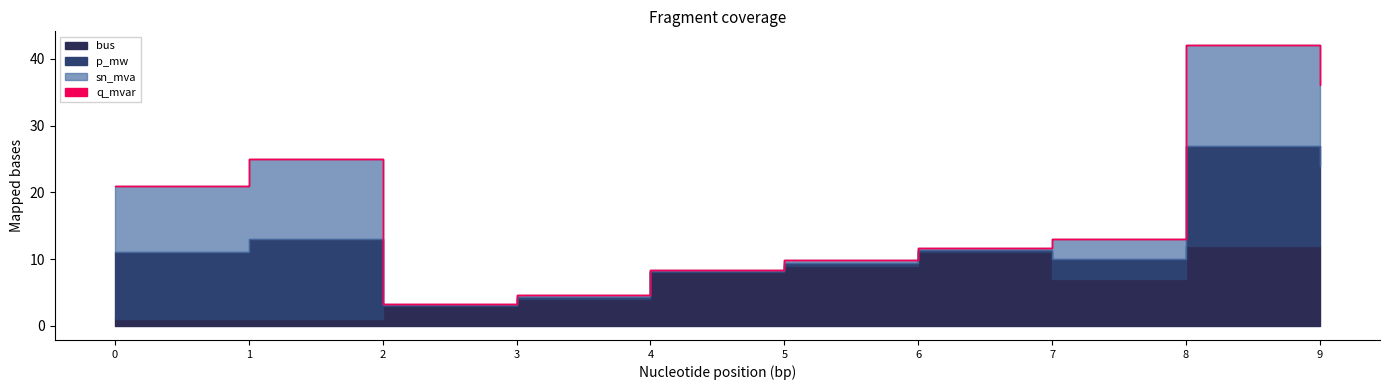

At which label does bus reach its peak?

8